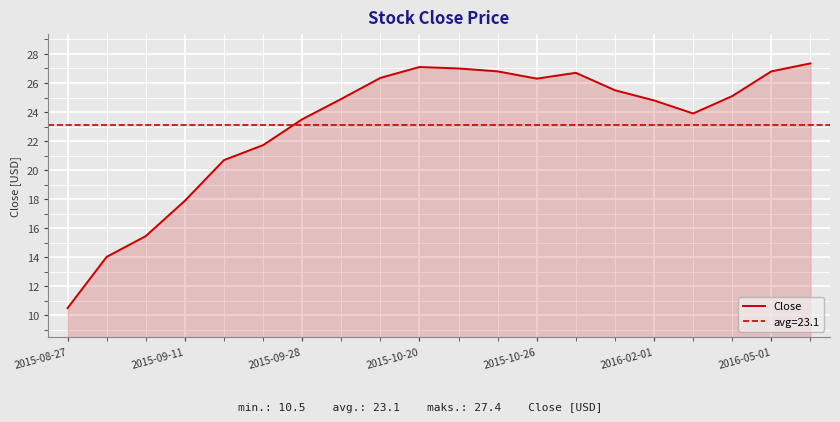

True or false: the data has more than 0 interior local peaks.

True